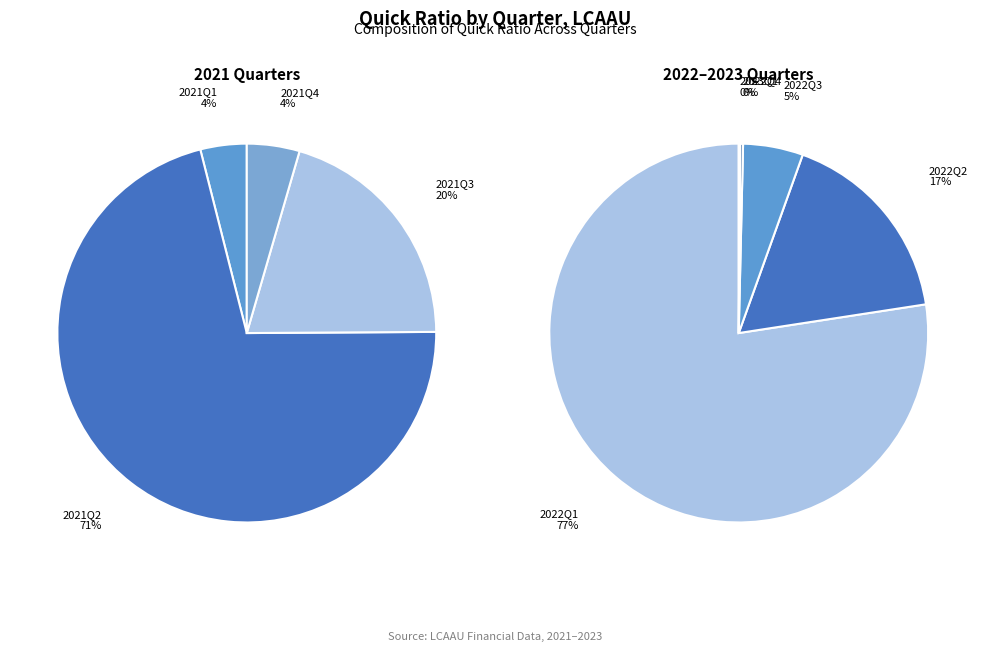

How many slices are in this pie chart?

9